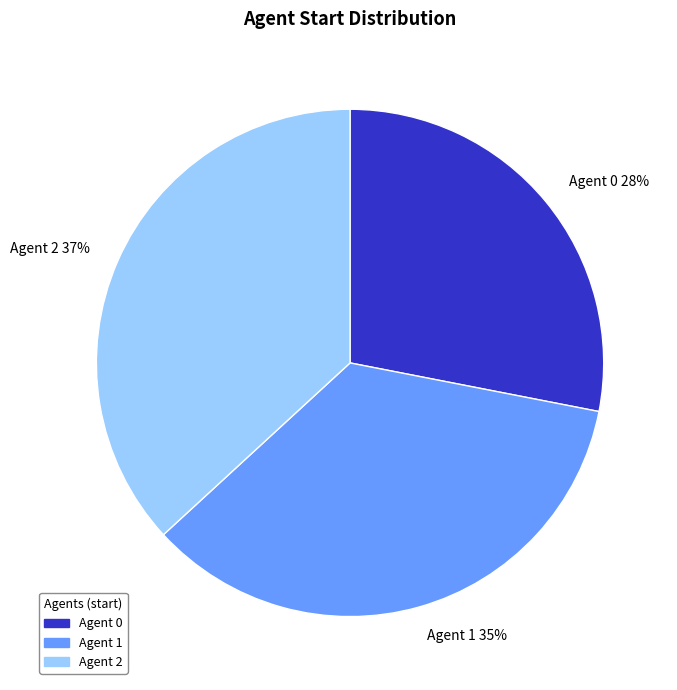

Is there any slice that represents more than half of the pie?

No